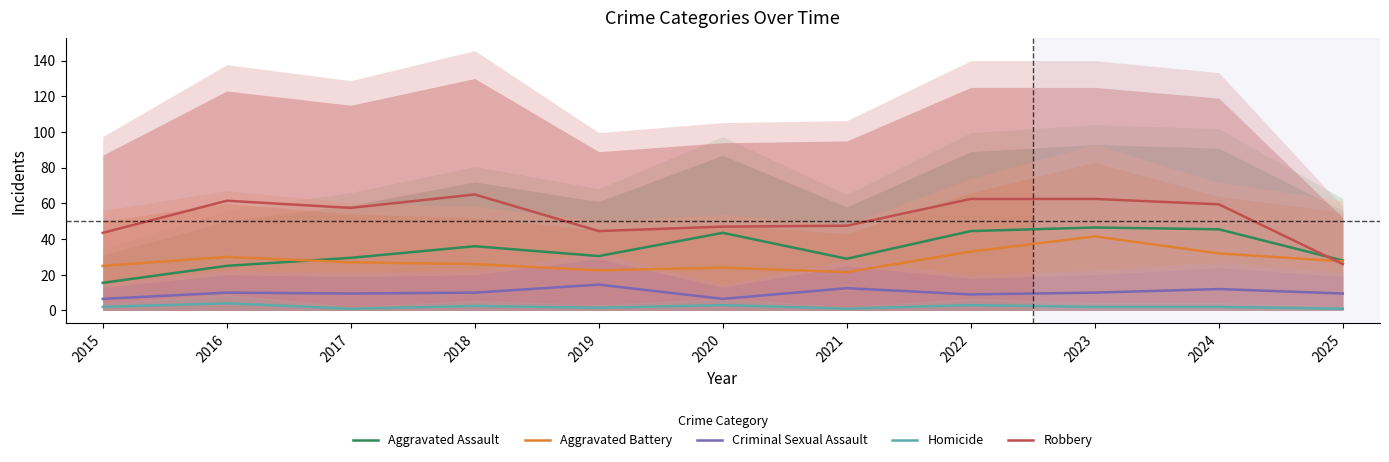

Reading left to right, list all the values displayed in this chart.

Aggravated Assault: 2015=15.5	2016=25.0	2017=29.5	2018=36.0	2019=30.5	2020=43.5	2021=29.0	2022=44.5	2023=46.5	2024=45.5	2025=28.0
Aggravated Battery: 2015=25.0	2016=30.0	2017=27.0	2018=26.0	2019=22.5	2020=24.0	2021=21.5	2022=33.0	2023=41.5	2024=32.0	2025=27.5
Criminal Sexual Assault: 2015=6.5	2016=10.0	2017=9.5	2018=10.0	2019=14.5	2020=6.5	2021=12.5	2022=9.0	2023=10.0	2024=12.0	2025=9.5
Homicide: 2015=2.0	2016=4.0	2017=1.0	2018=2.5	2019=1.5	2020=3.0	2021=1.0	2022=3.0	2023=2.0	2024=2.0	2025=1.0
Robbery: 2015=43.5	2016=61.5	2017=57.5	2018=65.0	2019=44.5	2020=47.0	2021=47.5	2022=62.5	2023=62.5	2024=59.5	2025=26.0